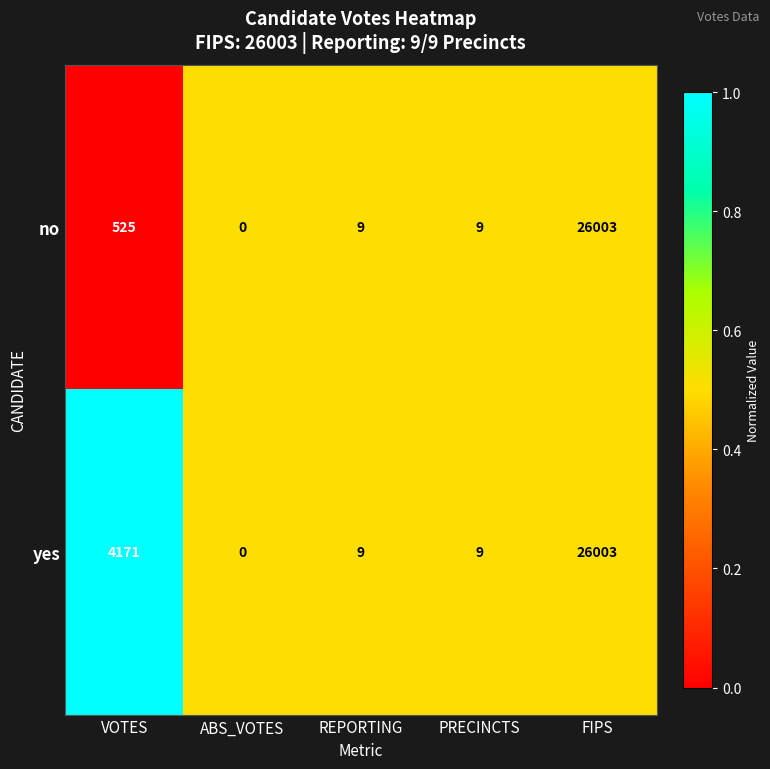

What is the difference between the no values at REPORTING and VOTES?

516